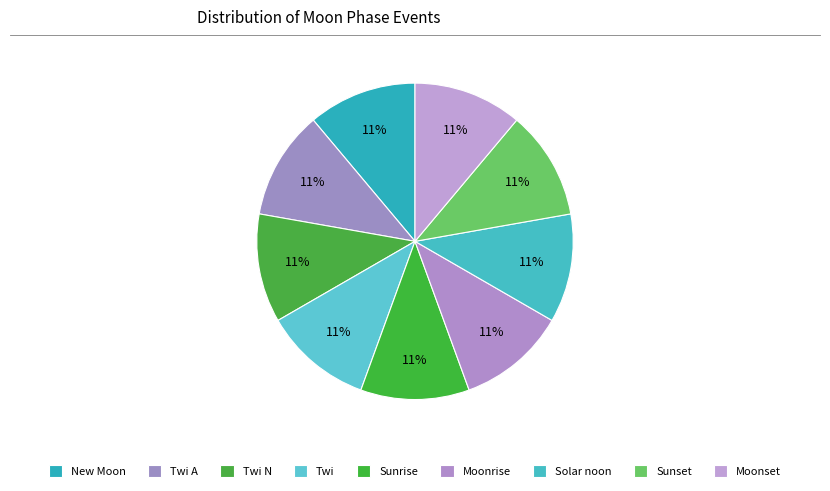

Is it true that Twi A is 31% of the pie?

False